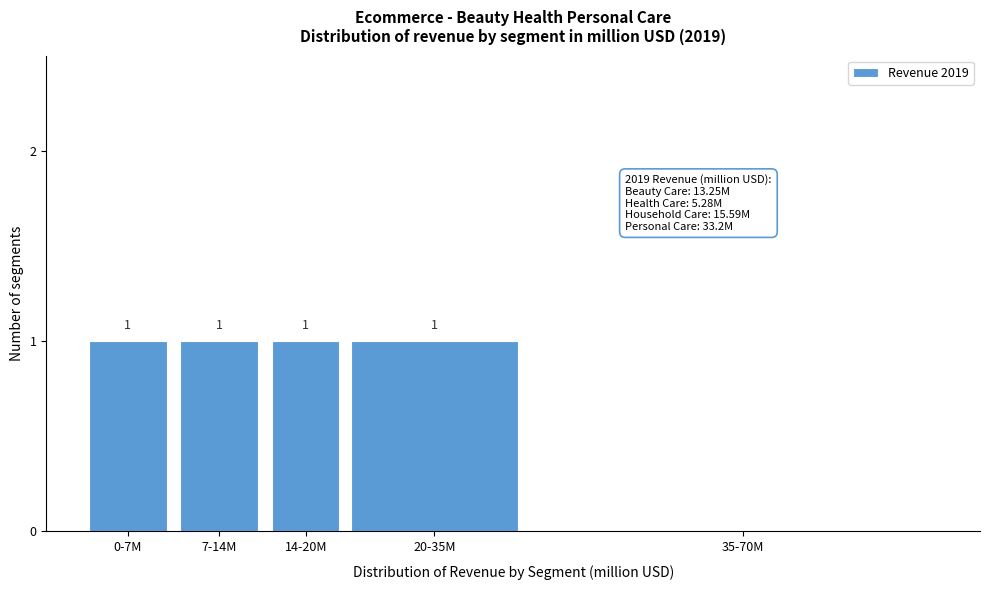

Reading right to left, list all the values displayed in this chart.

35-70M=0	20-35M=1	14-20M=1	7-14M=1	0-7M=1